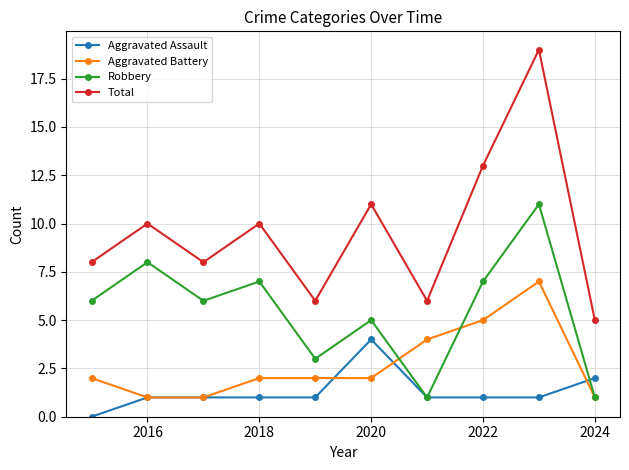

True or false: Robbery has more than 2 interior local peaks.

True